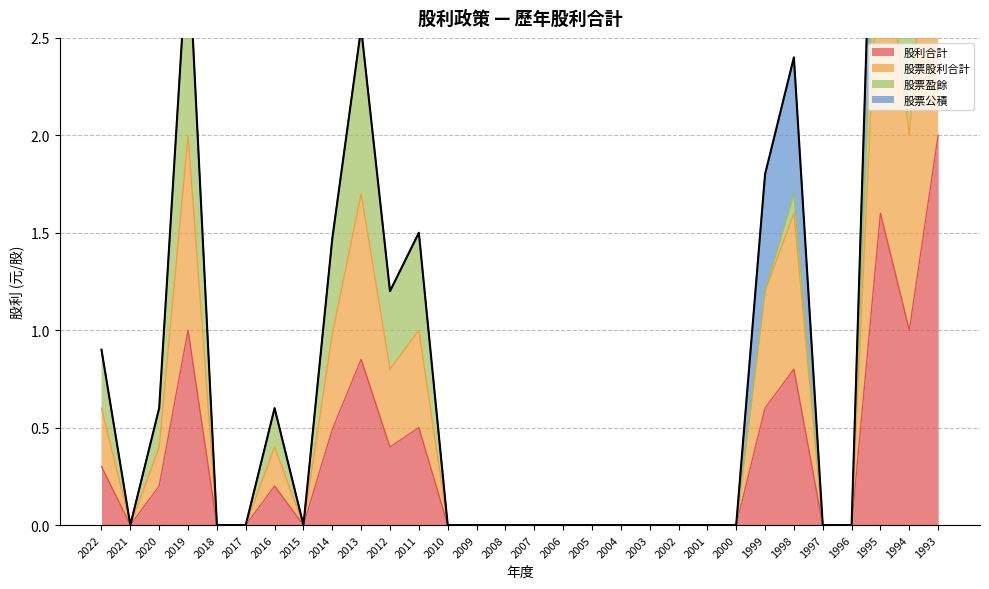

How many lines are shown in the chart?

2